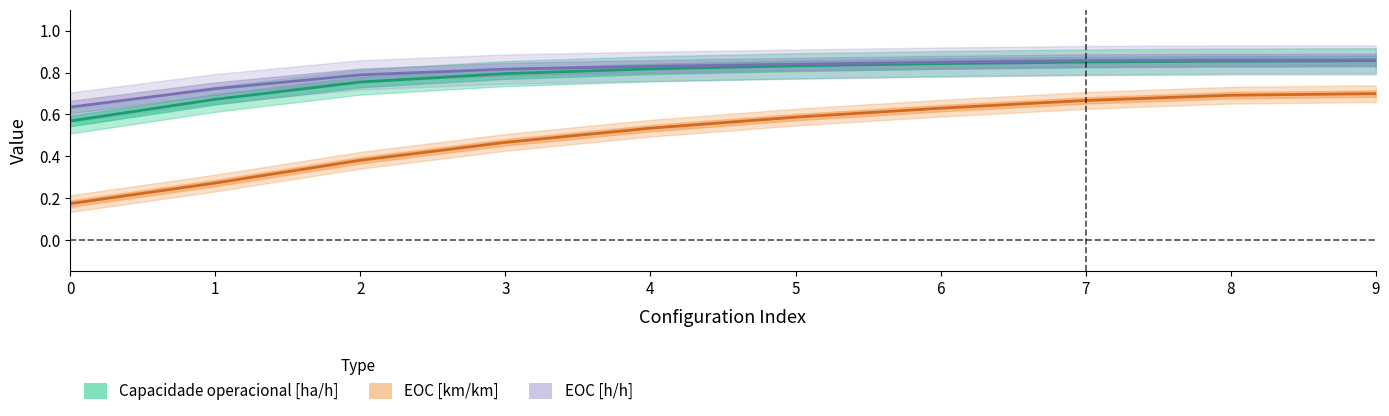

What is the difference between the maximum and minimum values in the EOC [km/km] series?

0.5